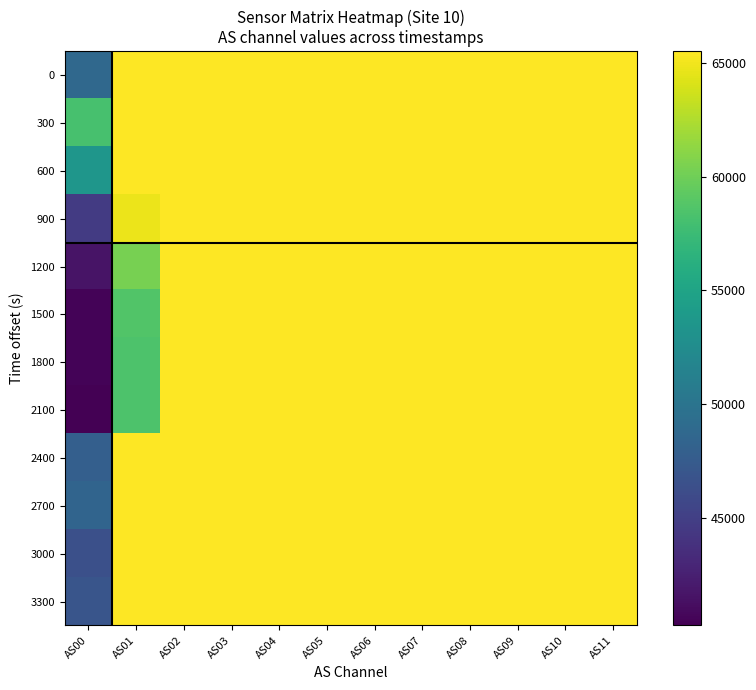

Reading left to right, transcribe all the data shown in this chart.

0: AS00=48752	AS01=65535	AS02=65535	AS03=65535	AS04=65535	AS05=65535	AS06=65535	AS07=65535	AS08=65535	AS09=65535	AS10=65535	AS11=65535
300: AS00=58136	AS01=65535	AS02=65535	AS03=65535	AS04=65535	AS05=65535	AS06=65535	AS07=65535	AS08=65535	AS09=65535	AS10=65535	AS11=65535
600: AS00=53522	AS01=65535	AS02=65535	AS03=65535	AS04=65535	AS05=65535	AS06=65535	AS07=65535	AS08=65535	AS09=65535	AS10=65535	AS11=65535
900: AS00=44640	AS01=64771	AS02=65535	AS03=65535	AS04=65535	AS05=65535	AS06=65535	AS07=65535	AS08=65535	AS09=65535	AS10=65535	AS11=65535
1200: AS00=41614	AS01=60373	AS02=65535	AS03=65535	AS04=65535	AS05=65535	AS06=65535	AS07=65535	AS08=65535	AS09=65535	AS10=65535	AS11=65535
1500: AS00=40524	AS01=58623	AS02=65535	AS03=65535	AS04=65535	AS05=65535	AS06=65535	AS07=65535	AS08=65535	AS09=65535	AS10=65535	AS11=65535
1800: AS00=40449	AS01=58495	AS02=65535	AS03=65535	AS04=65535	AS05=65535	AS06=65535	AS07=65535	AS08=65535	AS09=65535	AS10=65535	AS11=65535
2100: AS00=40249	AS01=58465	AS02=65535	AS03=65535	AS04=65535	AS05=65535	AS06=65535	AS07=65535	AS08=65535	AS09=65535	AS10=65535	AS11=65535
2400: AS00=47905	AS01=65535	AS02=65535	AS03=65535	AS04=65535	AS05=65535	AS06=65535	AS07=65535	AS08=65535	AS09=65535	AS10=65535	AS11=65535
2700: AS00=48371	AS01=65535	AS02=65535	AS03=65535	AS04=65535	AS05=65535	AS06=65535	AS07=65535	AS08=65535	AS09=65535	AS10=65535	AS11=65535
3000: AS00=46410	AS01=65535	AS02=65535	AS03=65535	AS04=65535	AS05=65535	AS06=65535	AS07=65535	AS08=65535	AS09=65535	AS10=65535	AS11=65535
3300: AS00=46942	AS01=65535	AS02=65535	AS03=65535	AS04=65535	AS05=65535	AS06=65535	AS07=65535	AS08=65535	AS09=65535	AS10=65535	AS11=65535